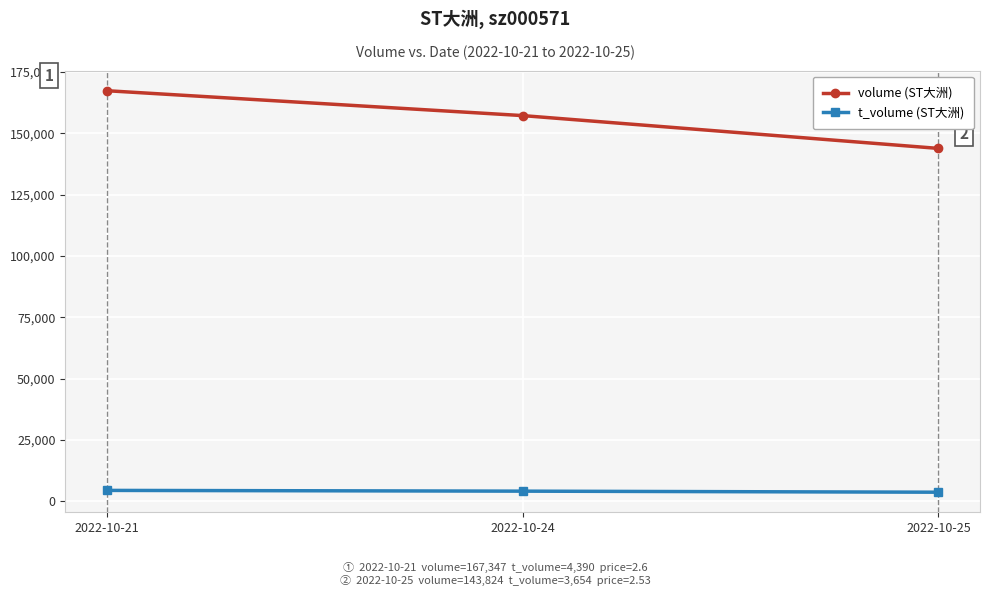

At how many categories does at least one series exceed 28897?

3